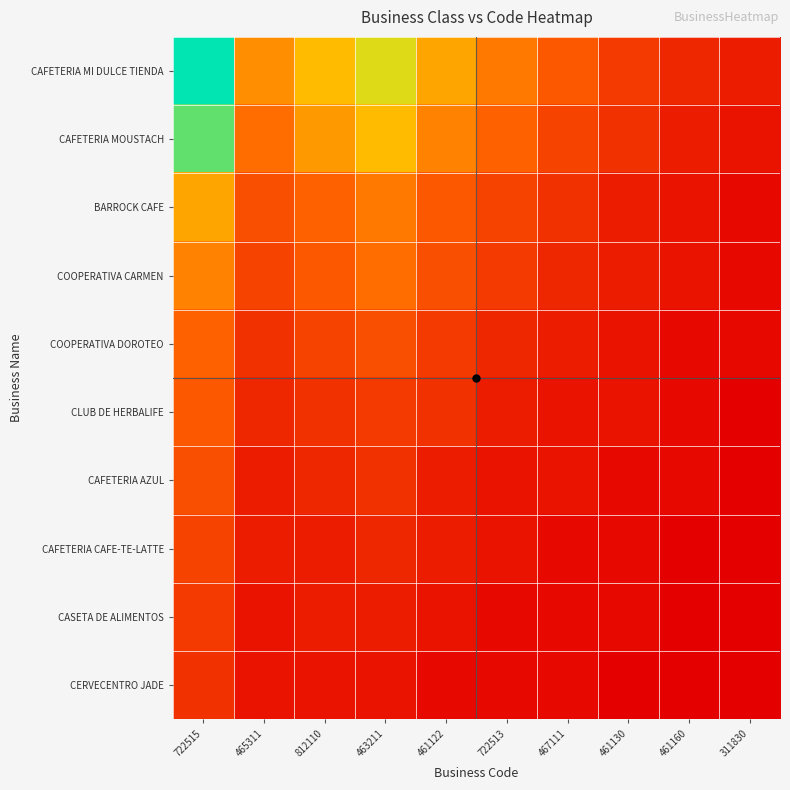

Rank the series at 461122 from highest to lowest value.

CAFETERIA MI DULCE TIENDA, CAFETERIA MOUSTACH, BARROCK CAFE, COOPERATIVA CARMEN, COOPERATIVA DOROTEO, CLUB DE HERBALIFE, CAFETERIA AZUL, CAFETERIA CAFE-TE-LATTE, CASETA DE ALIMENTOS, CERVECENTRO JADE